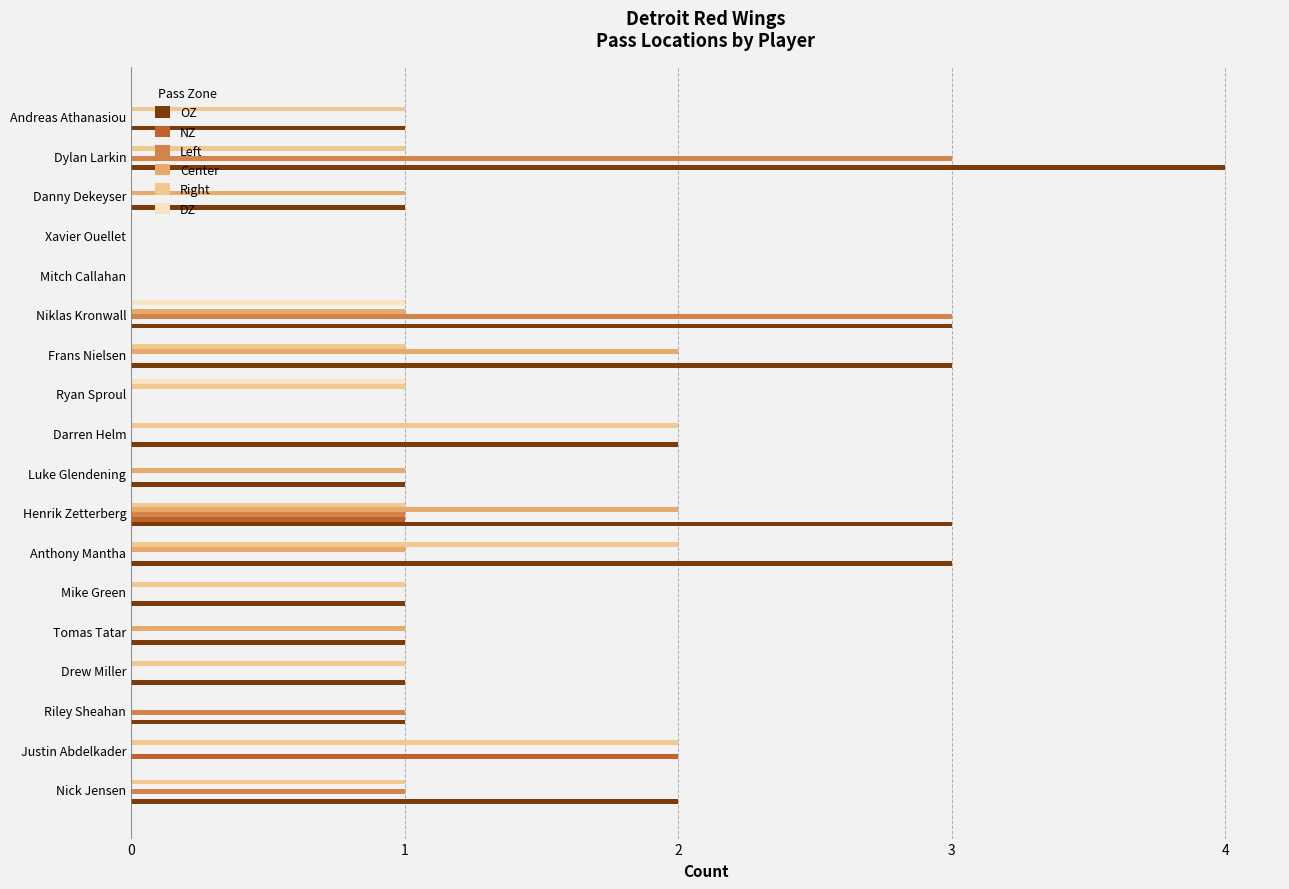

What is the total value across all series at Niklas Kronwall?

8